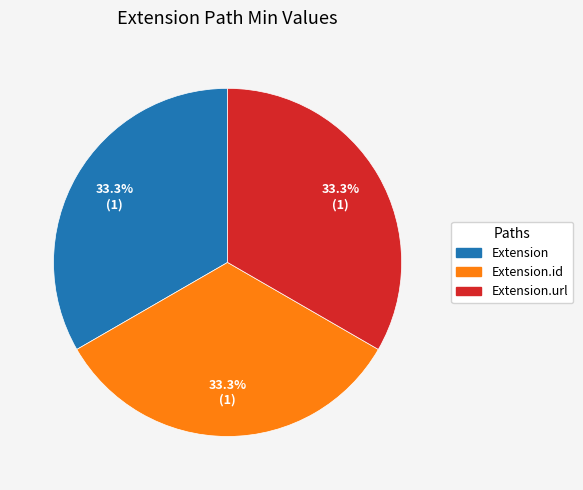

Is there a majority slice in this chart?

No